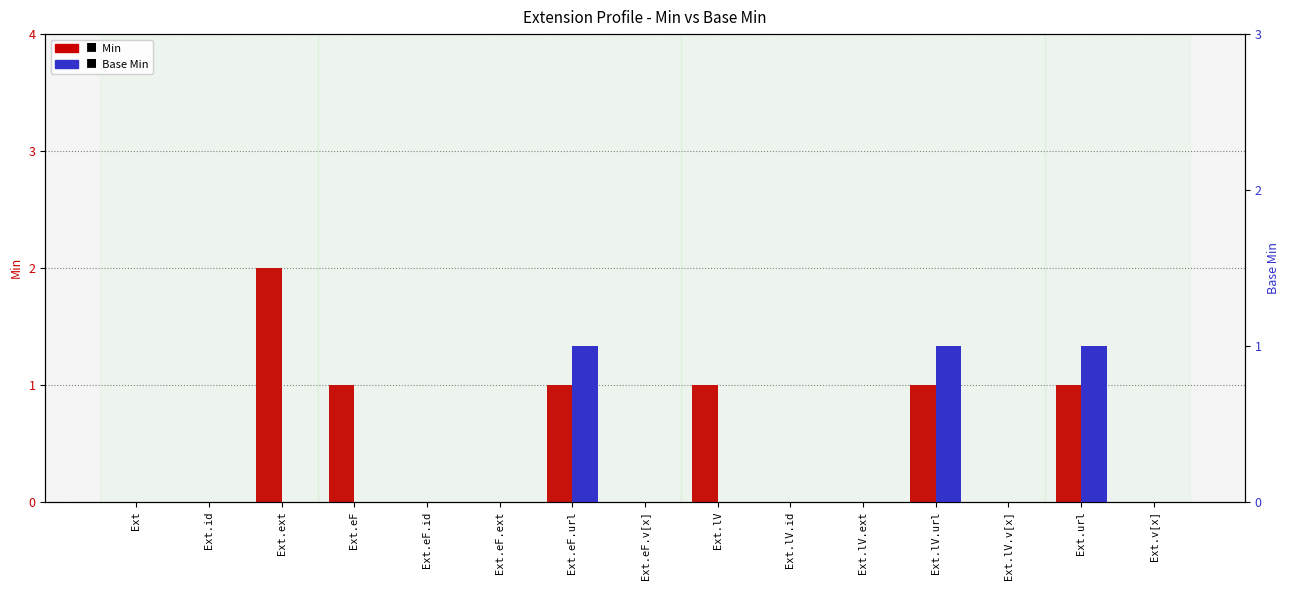

Which has a higher value, Ext.lV.v[x] or Ext.v[x]?

Ext.lV.v[x]